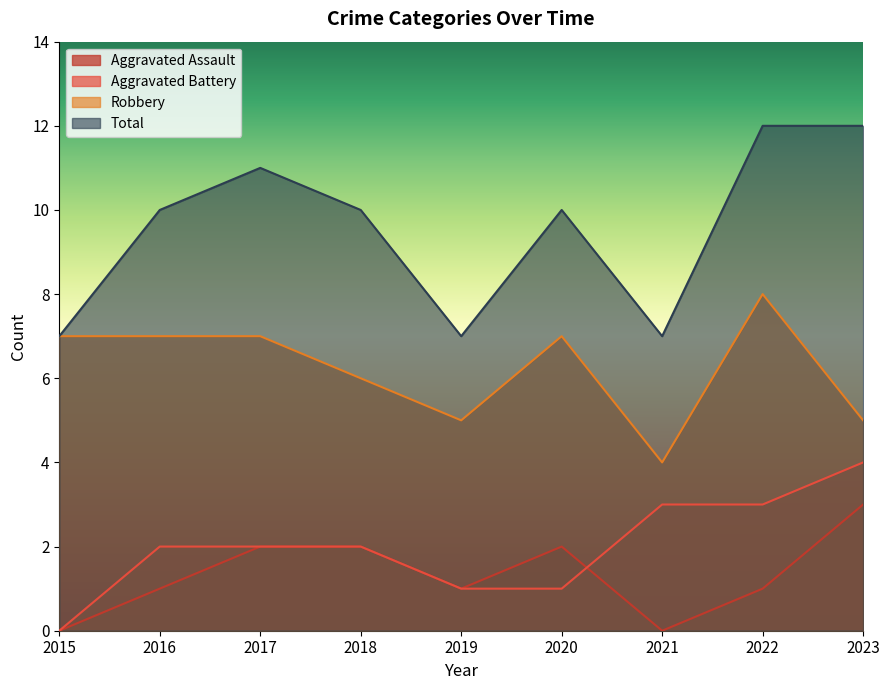

Reading left to right, list all the values displayed in this chart.

Aggravated Assault: 2015=0	2016=1	2017=2	2018=2	2019=1	2020=2	2021=0	2022=1	2023=3
Aggravated Battery: 2015=0	2016=2	2017=2	2018=2	2019=1	2020=1	2021=3	2022=3	2023=4
Robbery: 2015=7	2016=7	2017=7	2018=6	2019=5	2020=7	2021=4	2022=8	2023=5
Total: 2015=7	2016=10	2017=11	2018=10	2019=7	2020=10	2021=7	2022=12	2023=12